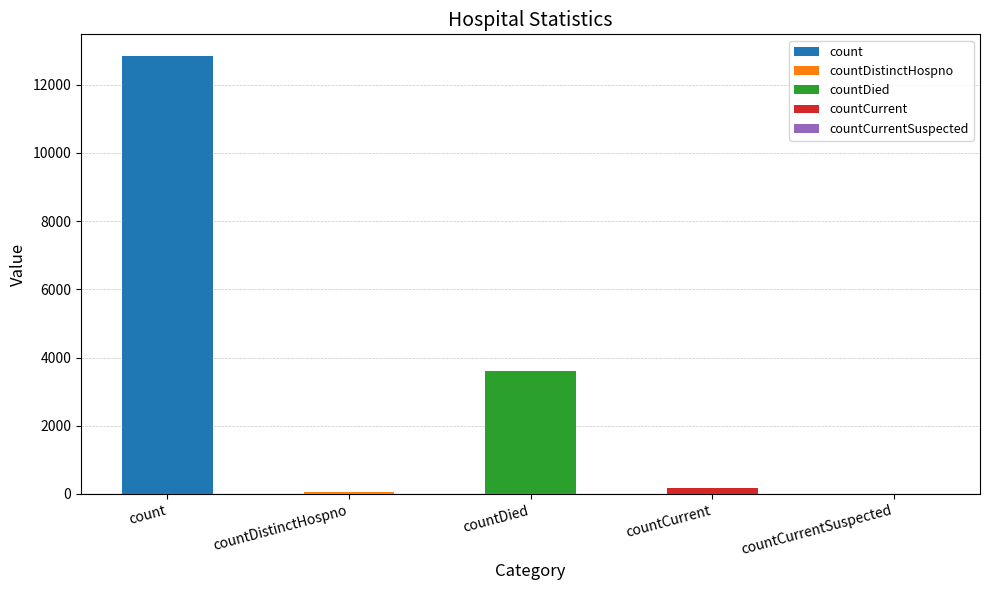

At which label is the value closest to 6417?

countDied